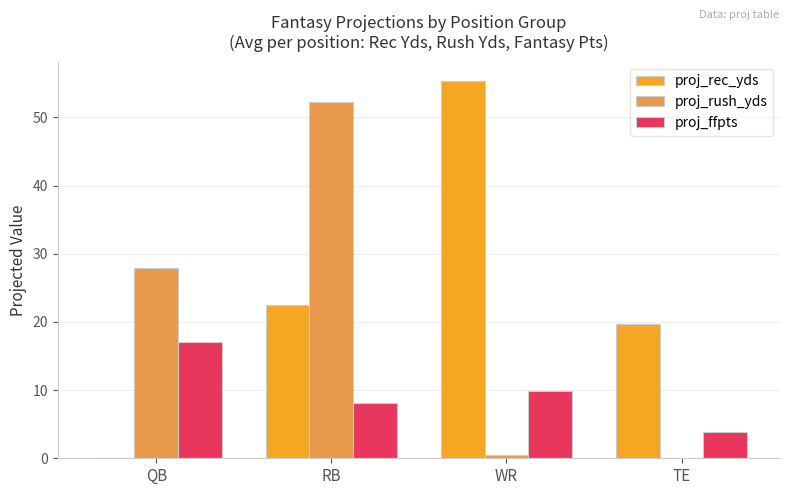

Which series changed the most between WR and TE?

proj_rec_yds